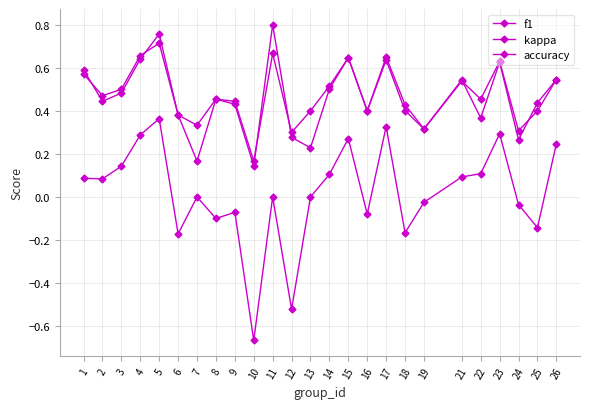

Where is accuracy nearest to the value 0?

10